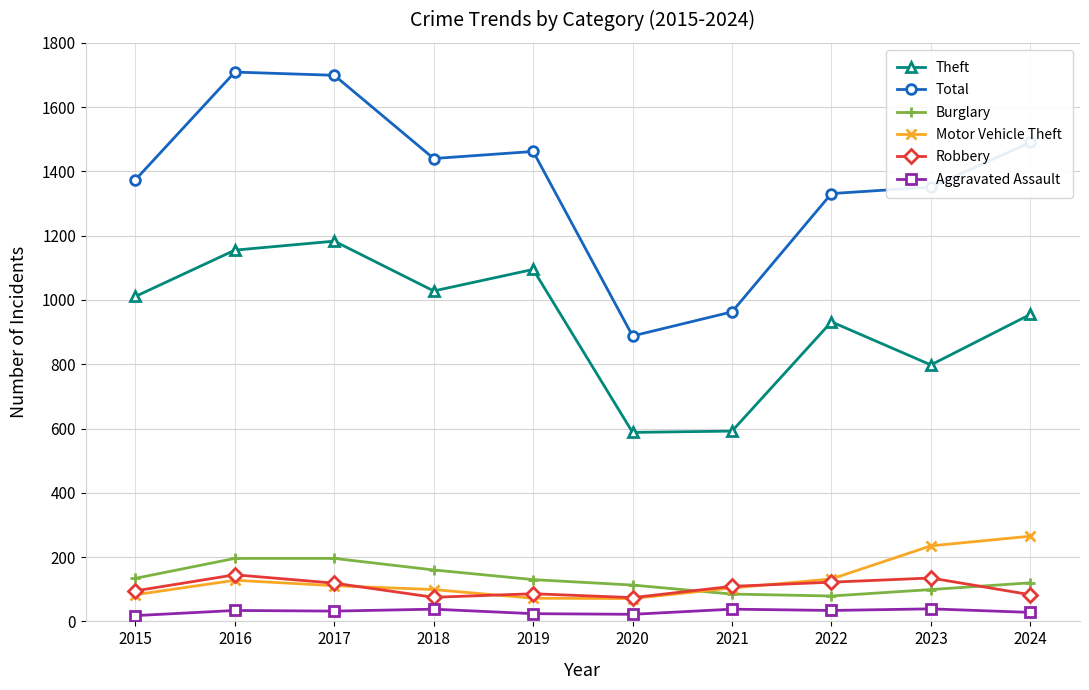

Which series has the largest total across all categories?

Total